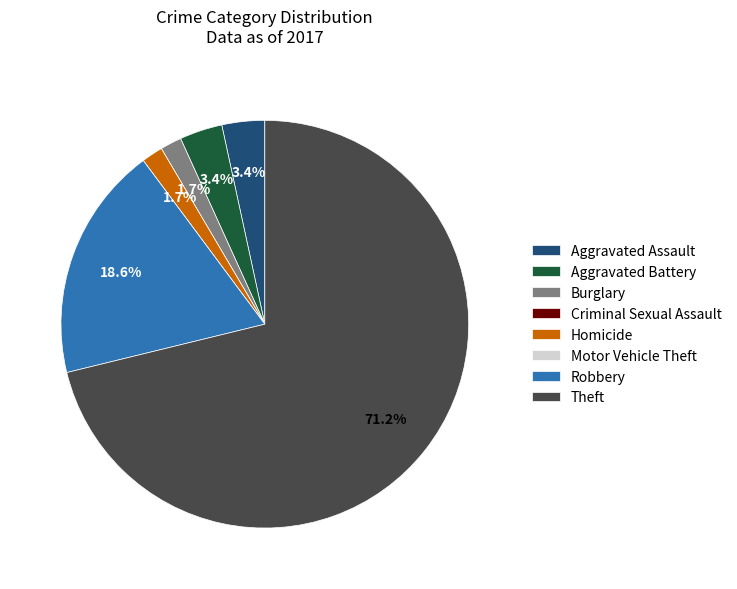

Which has a higher value, Robbery or Aggravated Battery?

Robbery